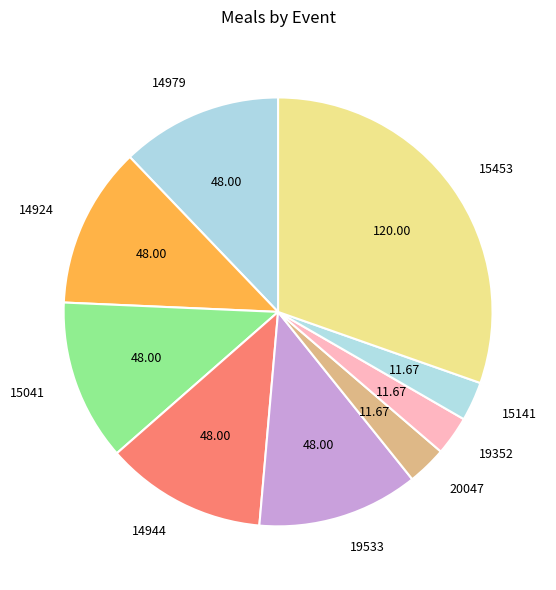

Approximately how many times larger is the value at 15041 compared to 15141?

4.1